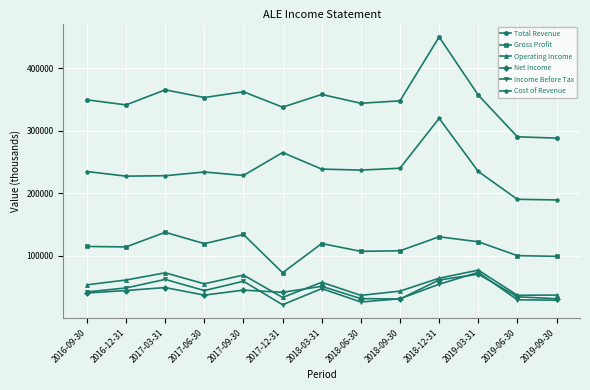

True or false: Gross Profit has more than 1 points higher than both neighbors.

True